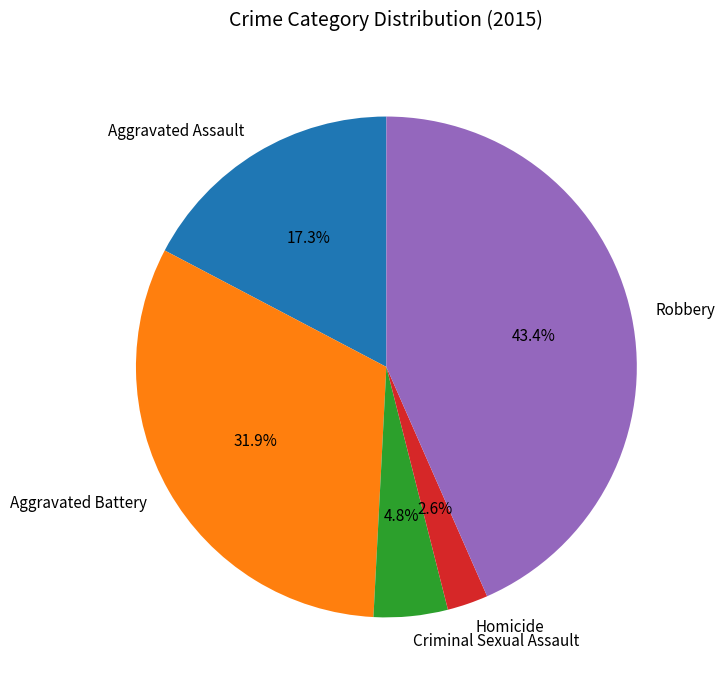

The Aggravated Battery slice represents 46% of the pie. True or false?

False